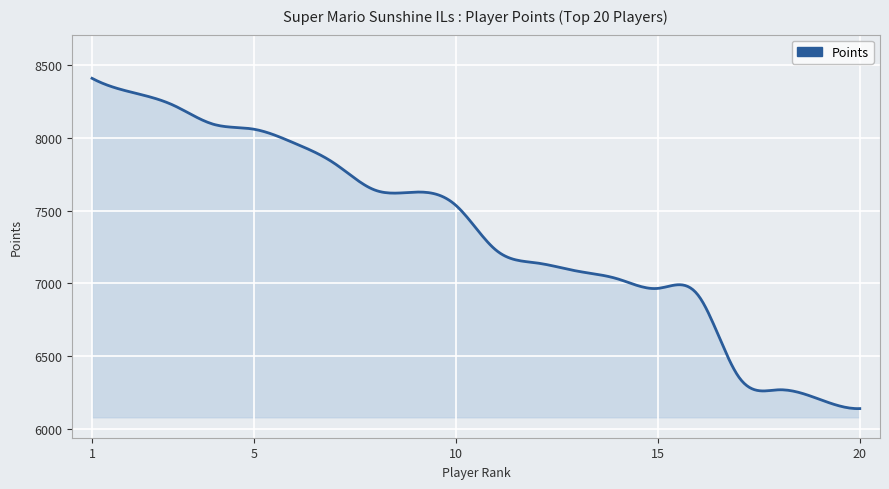

What is the difference between the maximum and minimum values?

2267.2